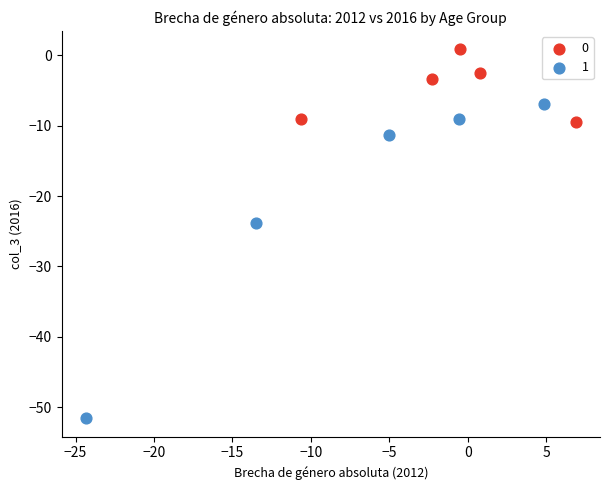

Which series contains the lowest Y value?

1